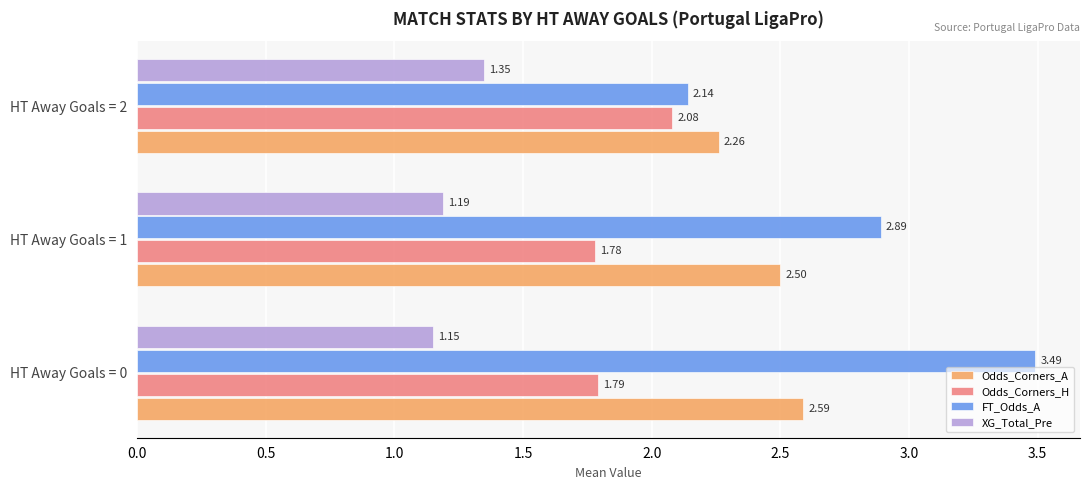

What are all the series names shown in the legend?

Odds_Corners_A, Odds_Corners_H, FT_Odds_A, XG_Total_Pre